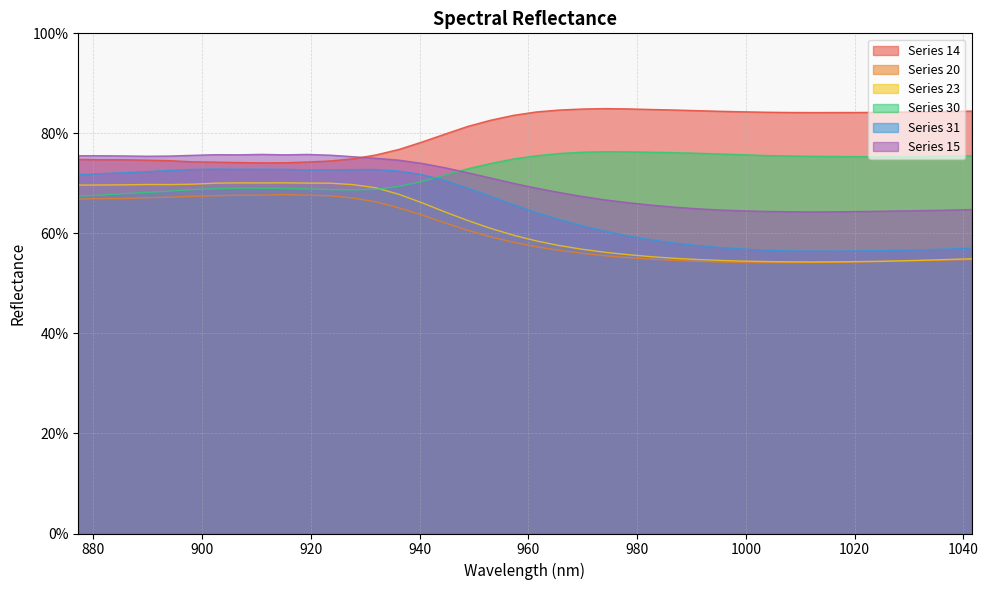

List the labels in order of 31 value, largest first.

902.52, 906.73, 910.94, 915.15, 898.31, 932.0, 927.79, 923.58, 919.36, 894.09, 936.21, 889.88, 885.67, 881.46, 940.42, 877.25, 944.63, 948.85, 953.06, 957.27, 961.48, 965.69, 969.9, 974.12, 978.33, 982.54, 986.75, 990.96, 995.17, 1041.5, 1037.29, 999.39, 1033.08, 1003.6, 1028.87, 1024.66, 1007.81, 1020.44, 1012.02, 1016.23